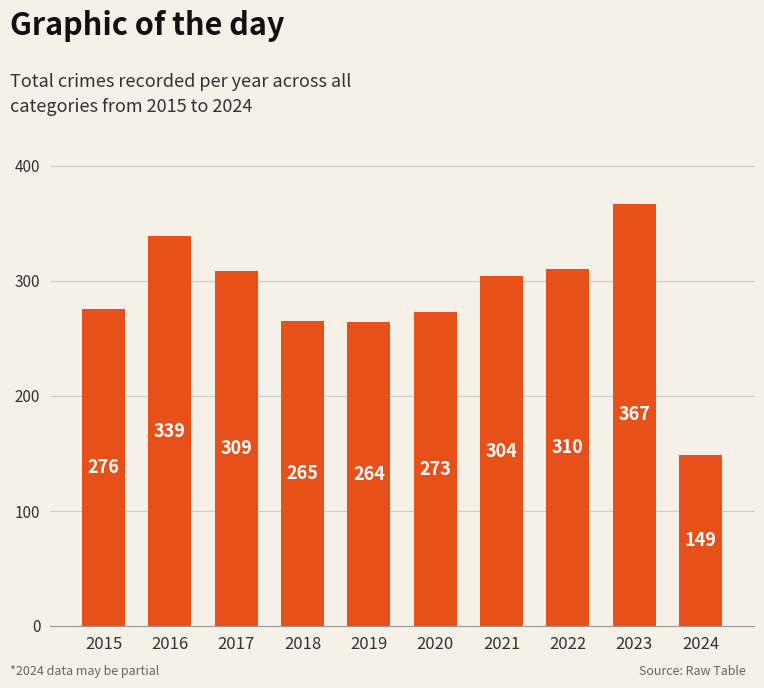

Is it true that the value at 2016 is 443?

False